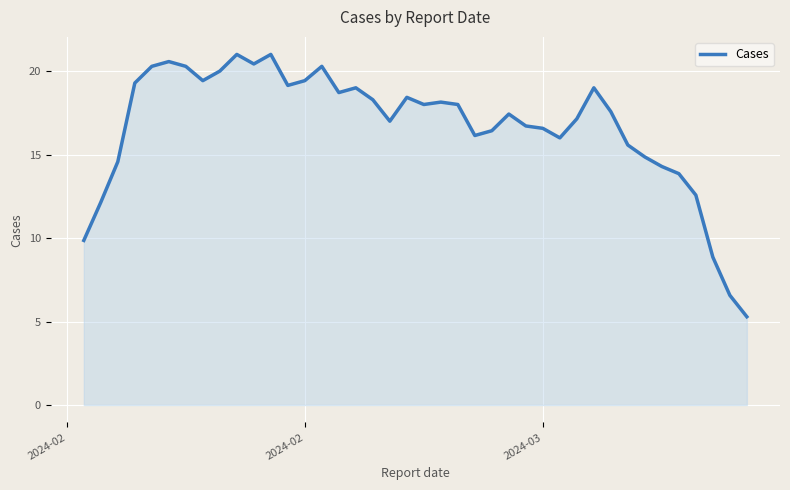

What is the difference between the maximum and minimum values?

15.7